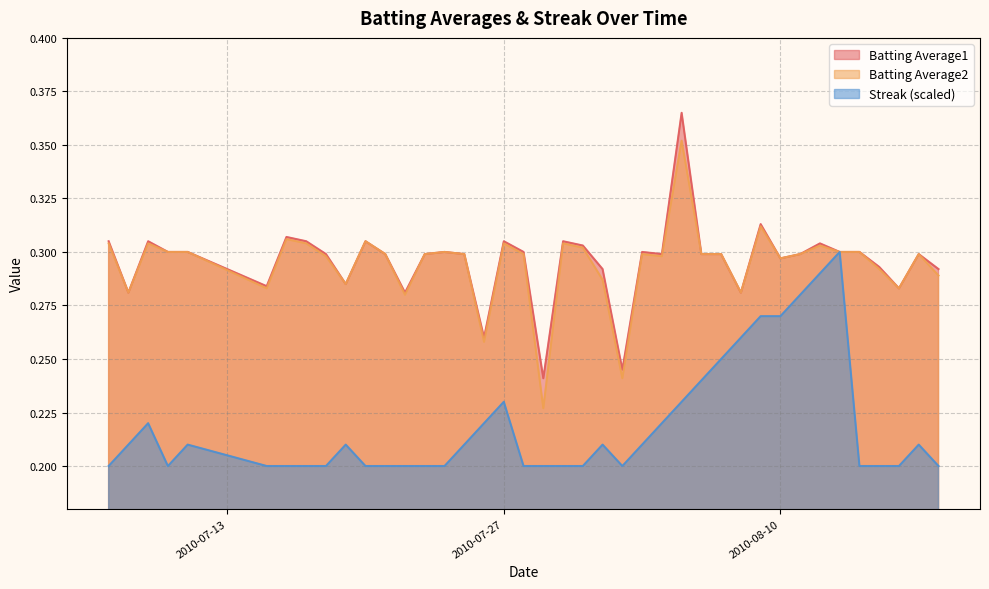

List the series in order of their peak value, lowest first.

Streak (scaled), Batting Average2, Batting Average1